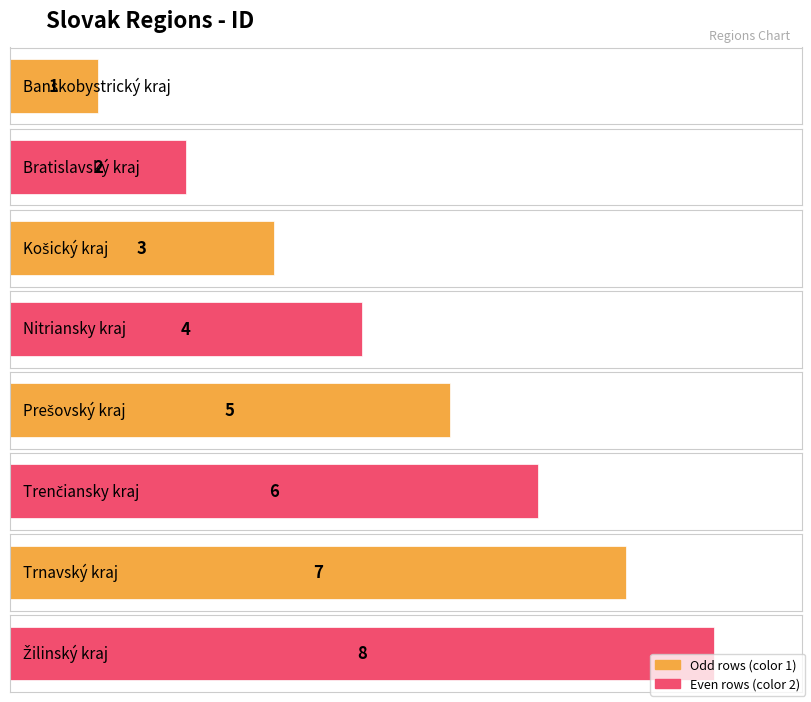

List the labels in order of value, largest first.

ZI, TA, TC, PV, NI, KI, BL, BC